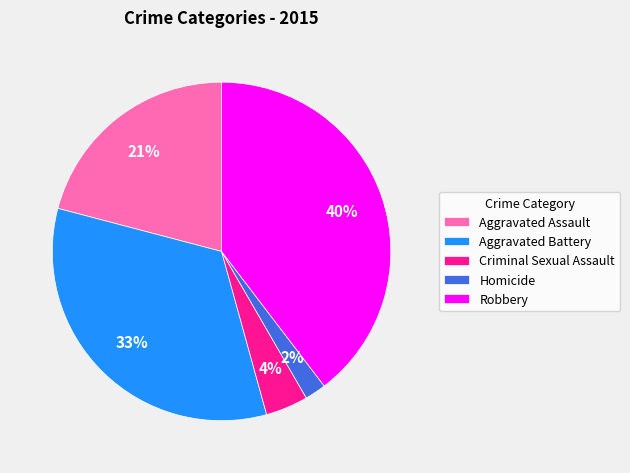

Which category has the biggest portion of the pie?

Robbery